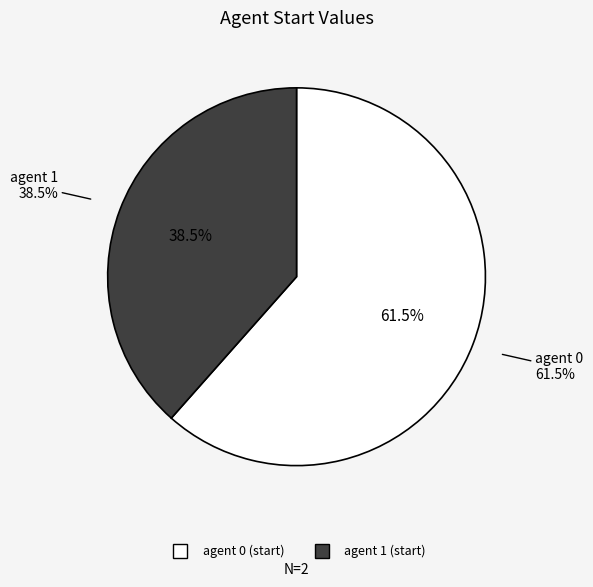

What portion of the pie excludes 0?

38.5%